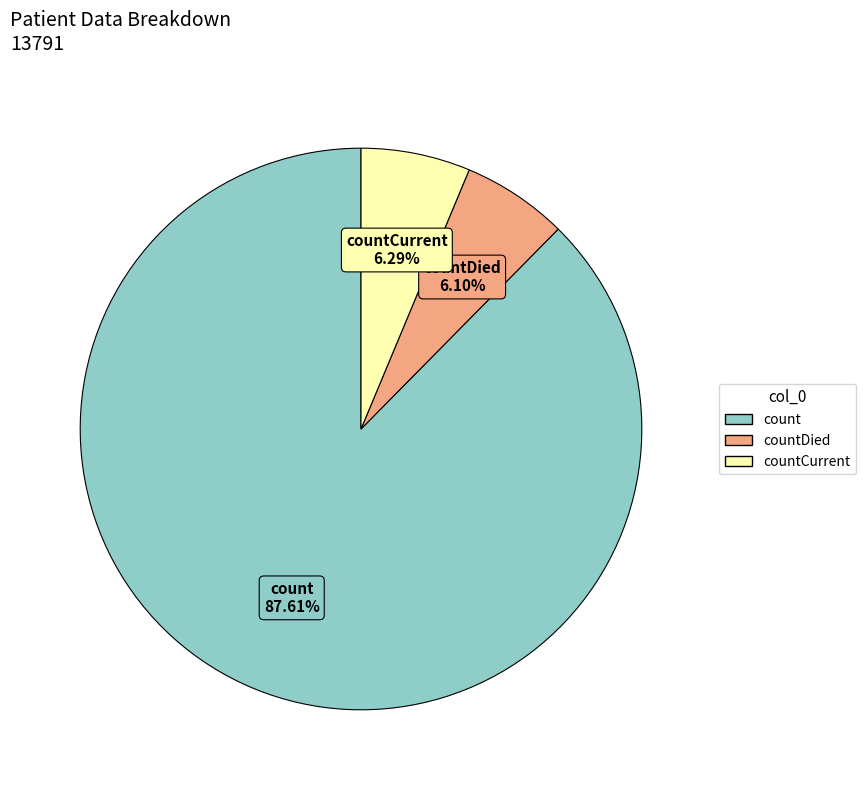

Is there any slice that represents more than half of the pie?

Yes